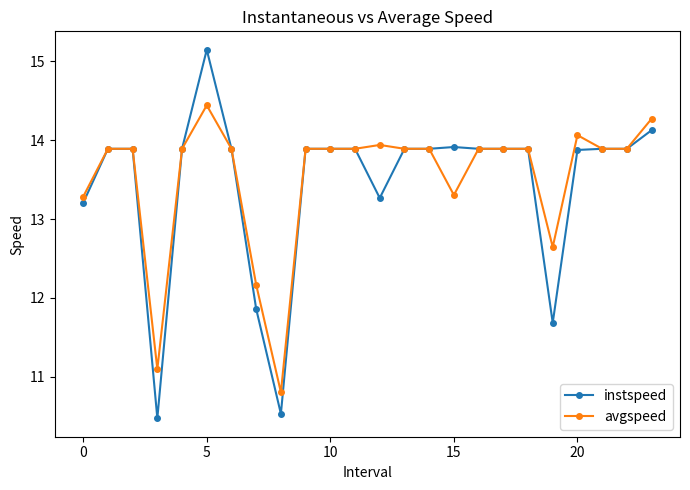

What are all the series names shown in the legend?

instspeed, avgspeed